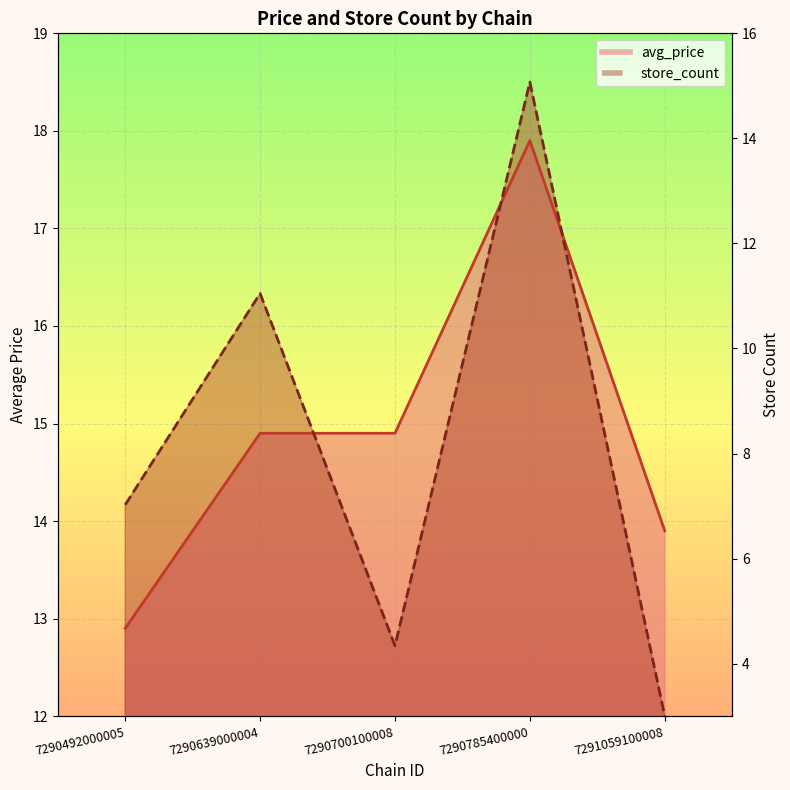

What is the approximate value of store_count at 7291059100008?

12.0